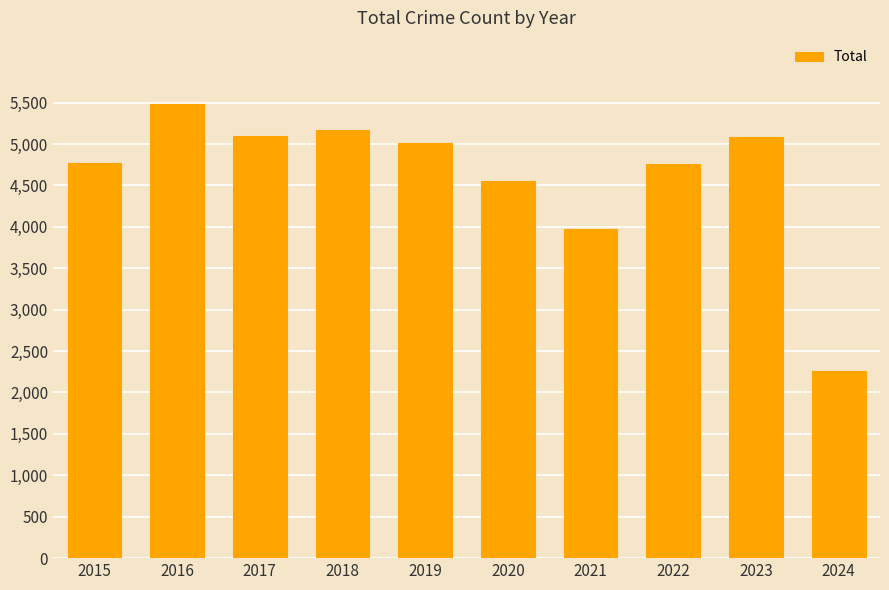

Approximately how many times larger is the value at 2017 compared to 2016?

0.9